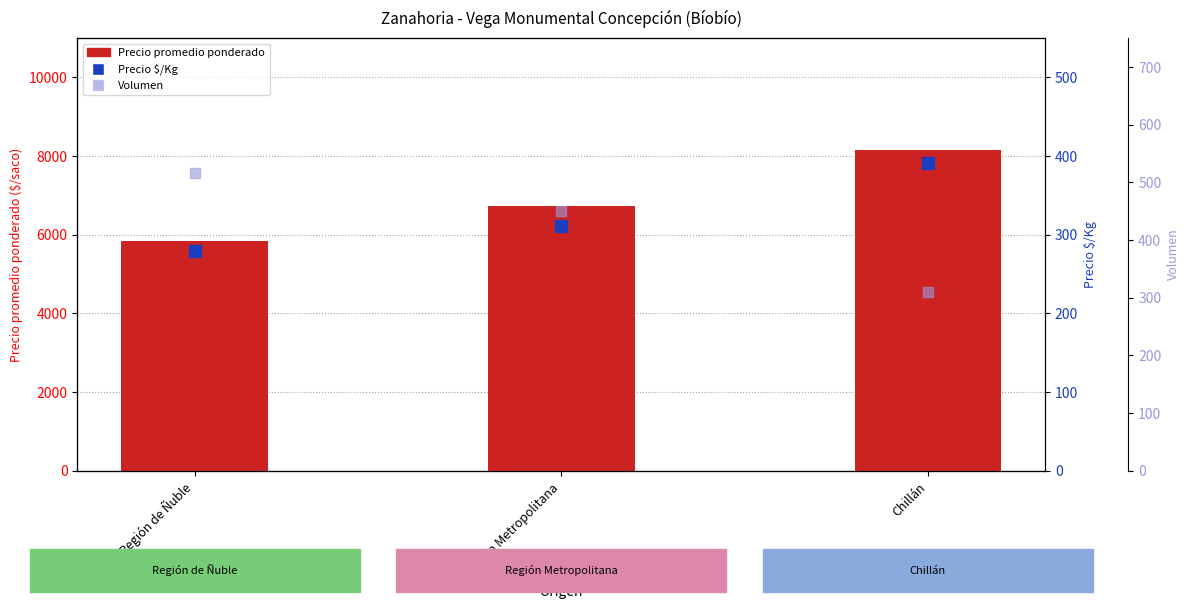

What is the total value across all series at Región Metropolitana?

7490